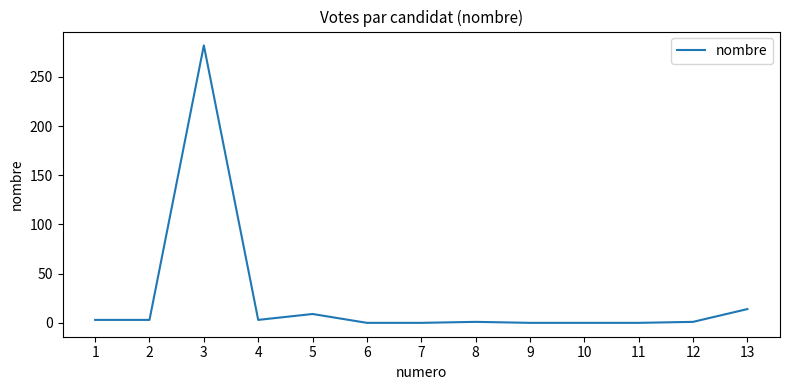

What is the average value?

24